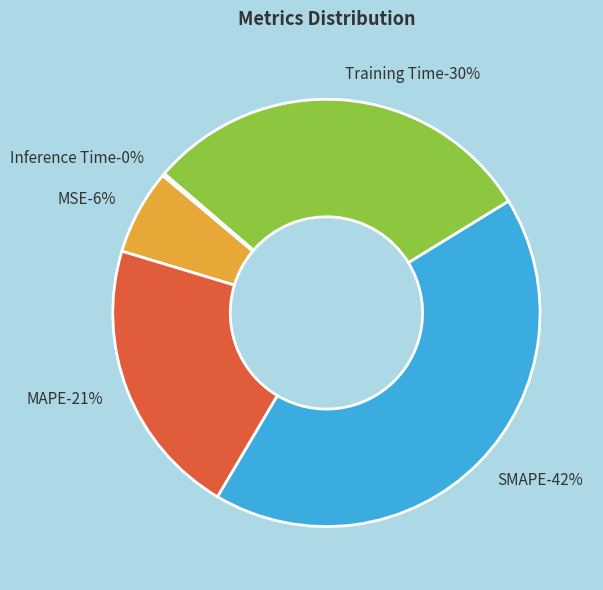

Count the number of slices in the pie.

5